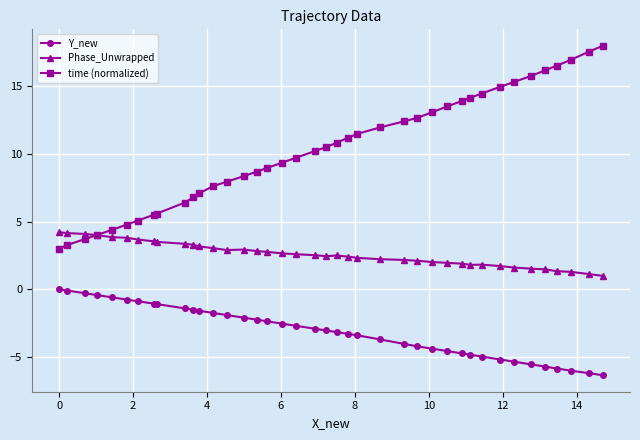

Rank the series by their maximum value, from lowest to highest.

Y_new, Phase_Unwrapped, time (normalized)